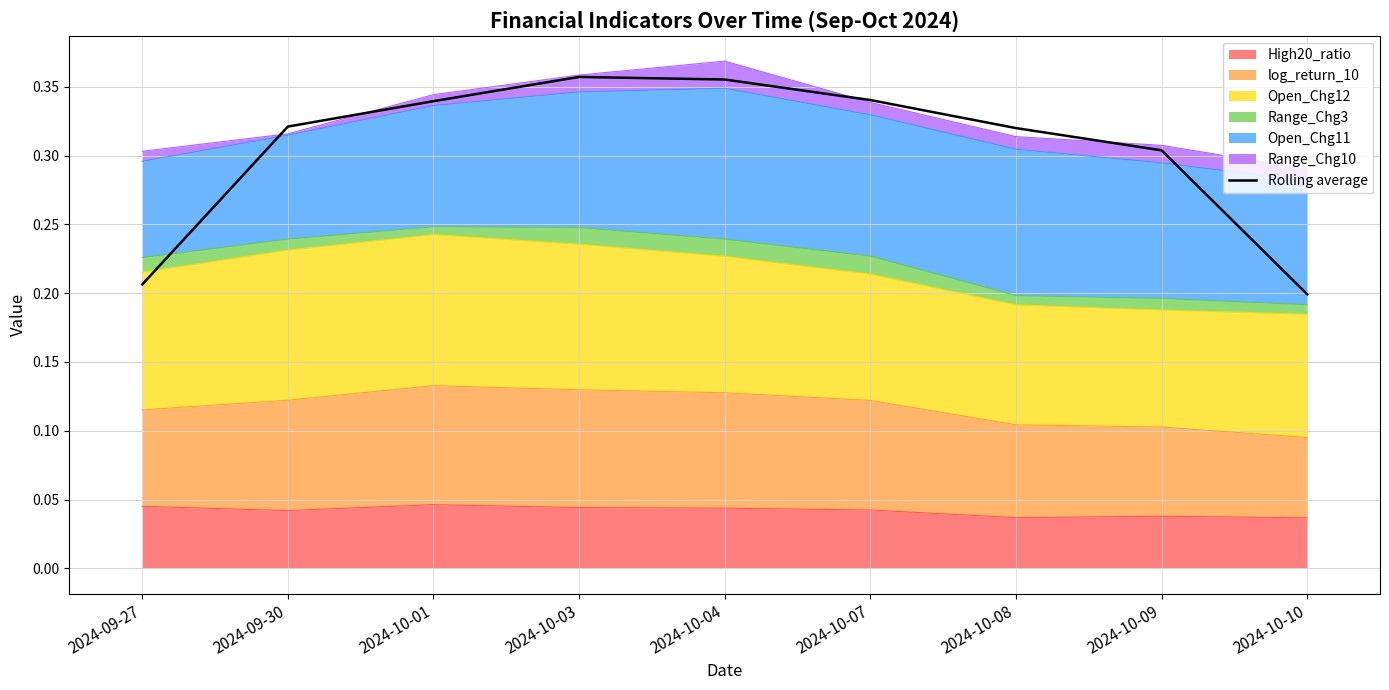

True or false: the data shows 0.4 at 2024-09-27.

False